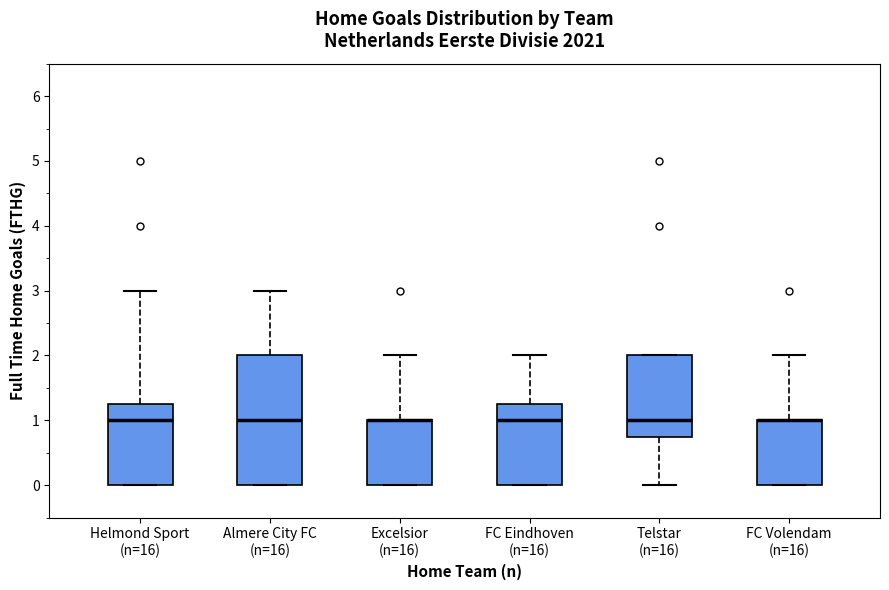

Where does the median line of the box for Helmond Sport (n=16) sit on the y-axis? The values are not printed on the chart, so give them approximately, as read against the axis.

1.0